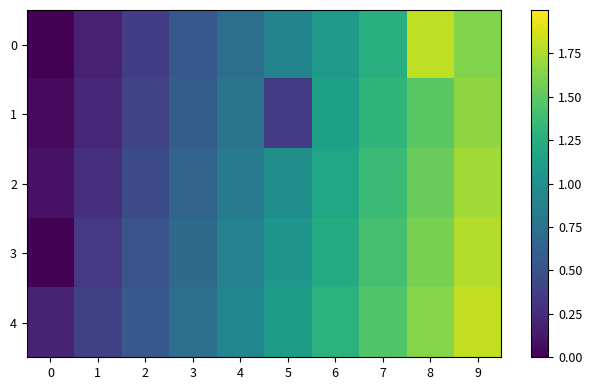

What is the greatest value displayed?

1.8